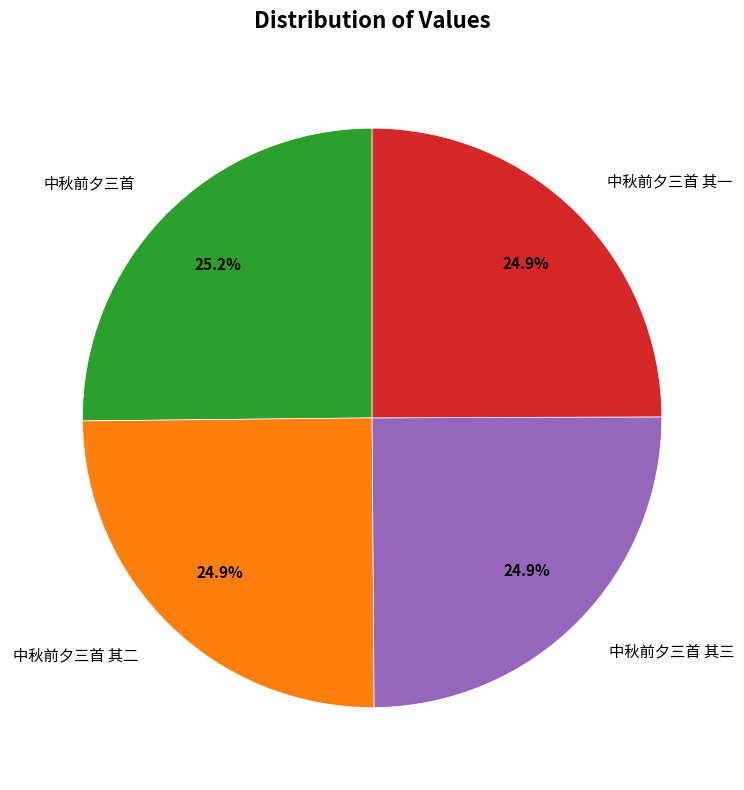

What portion of the pie excludes 中秋前夕三首 其二?

75.1%